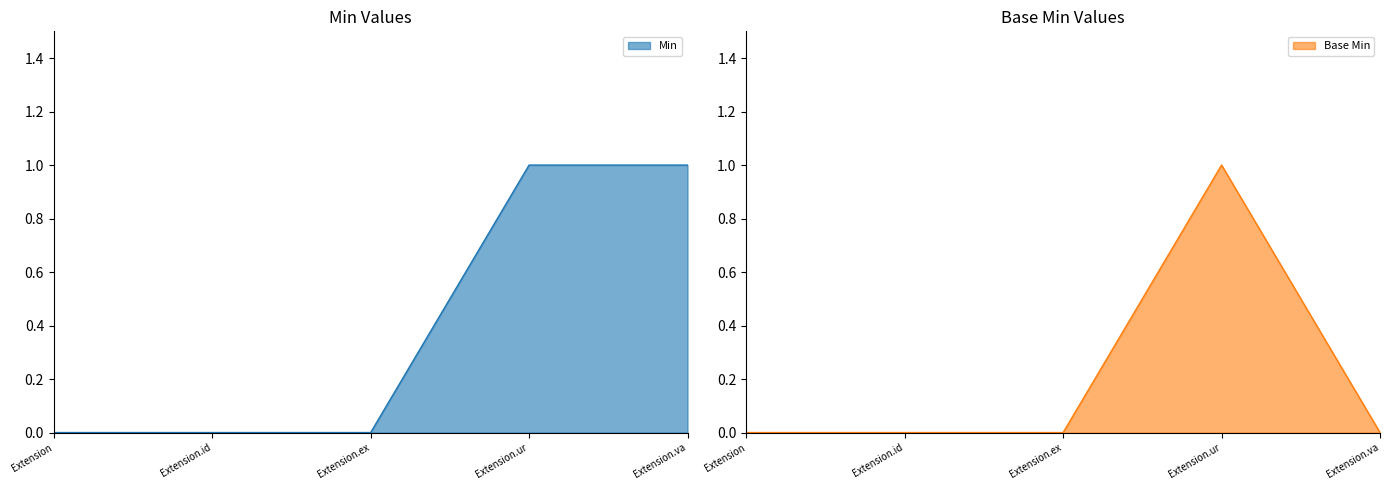

Reading left to right, list all the values displayed in this chart.

Min: Extension=0	Extension.id=0	Extension.ex=0	Extension.ur=1	Extension.va=1
Base Min: Extension=0	Extension.id=0	Extension.ex=0	Extension.ur=1	Extension.va=0